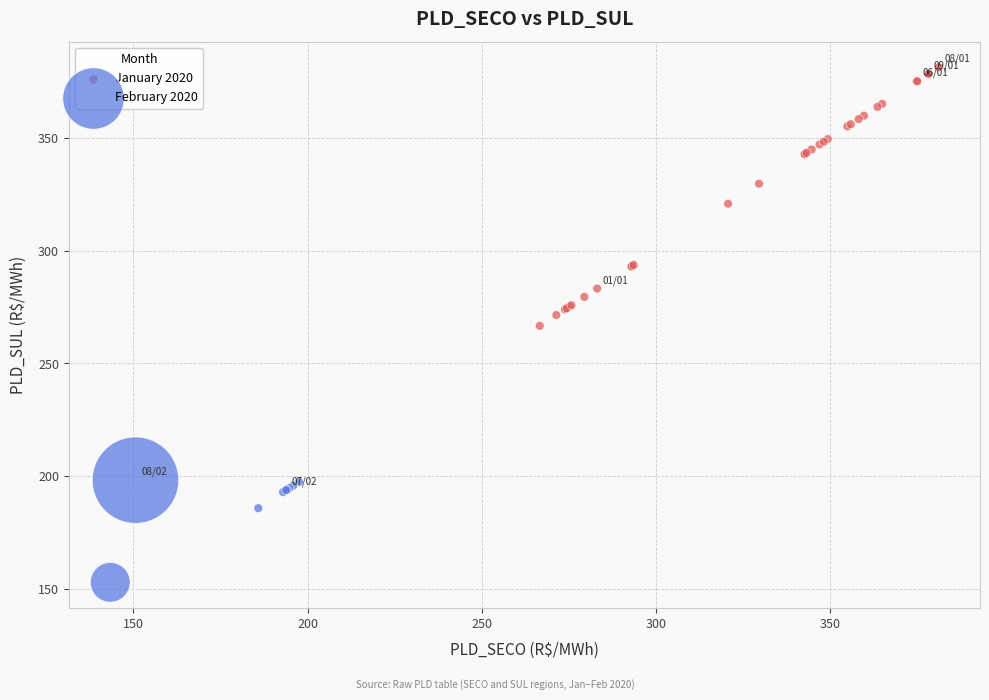

Which series contains the highest Y value?

January 2020